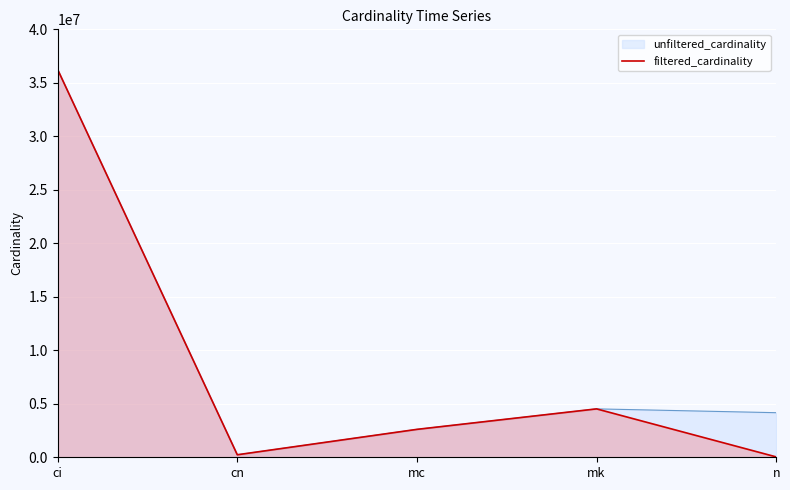

Which series has the largest total across all categories?

unfiltered_cardinality